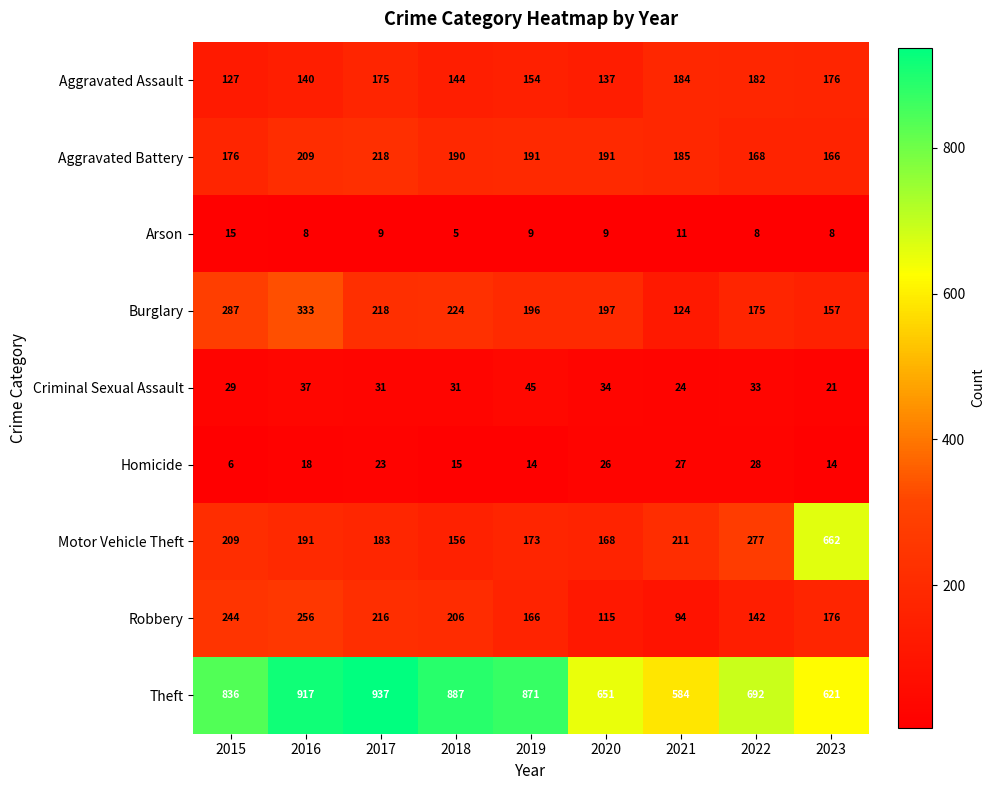

Where does the Criminal Sexual Assault series first go above 31?

2016